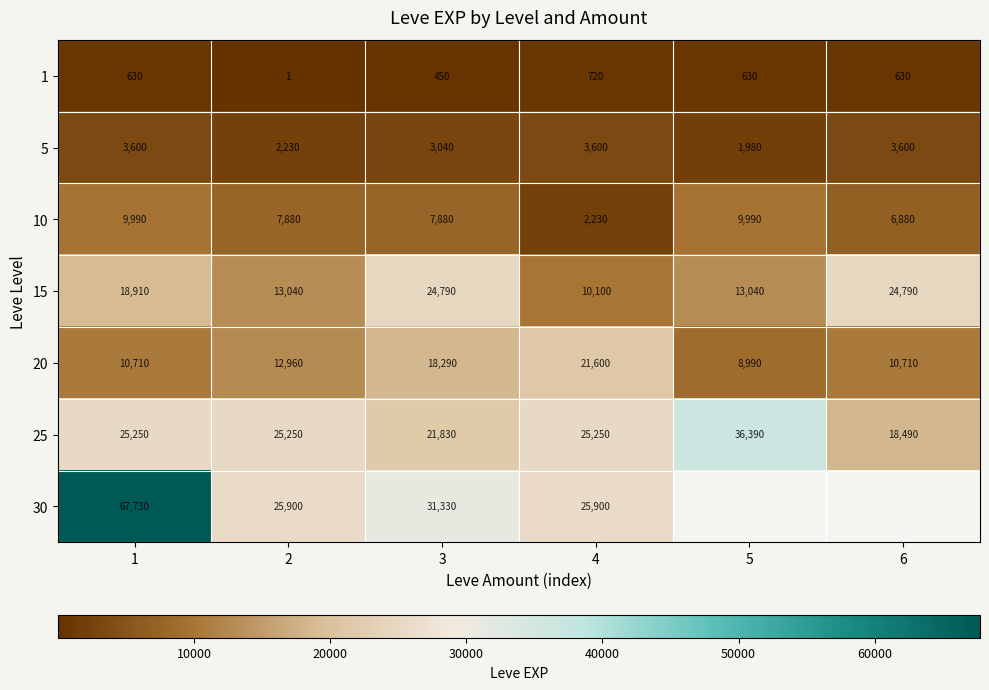

What is the smallest value displayed?

1.0